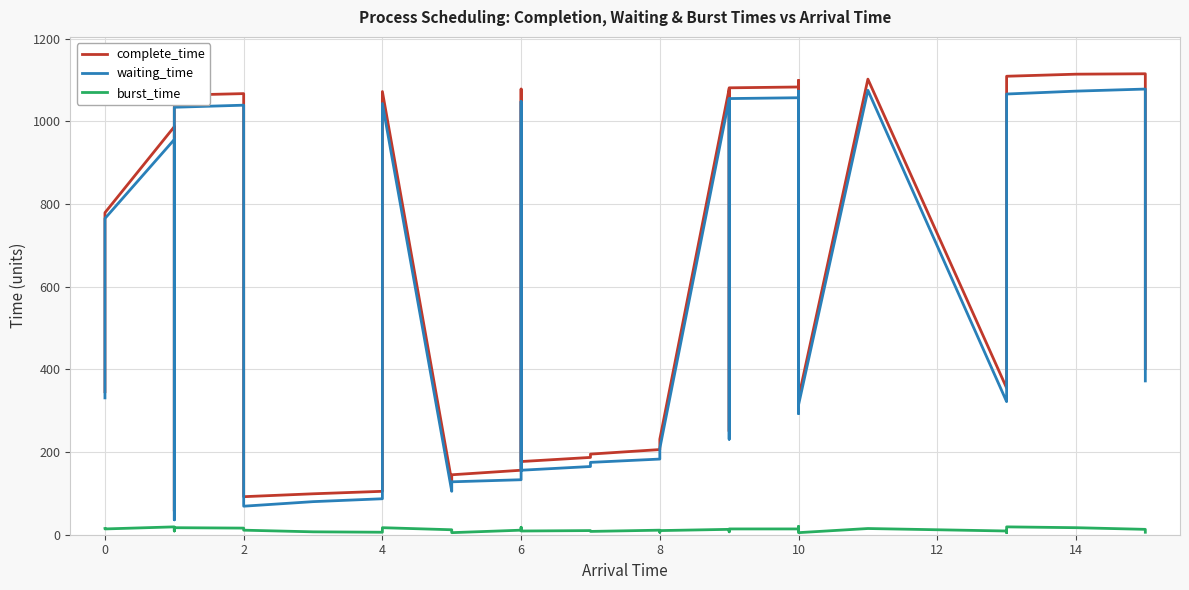

Does the chart display data point markers on the line(s)?

No